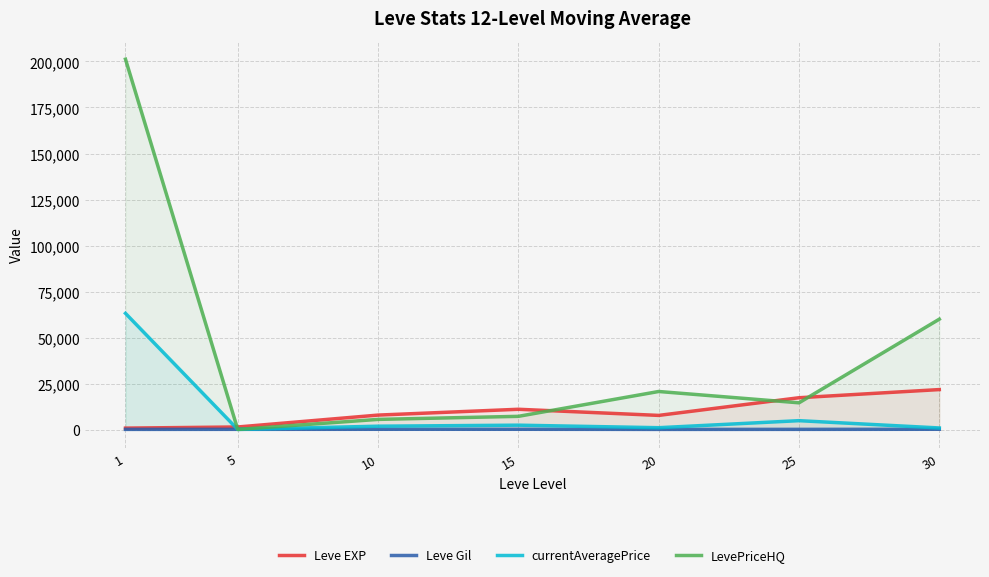

Where do Leve EXP and LevePriceHQ first cross each other?

1 and 5